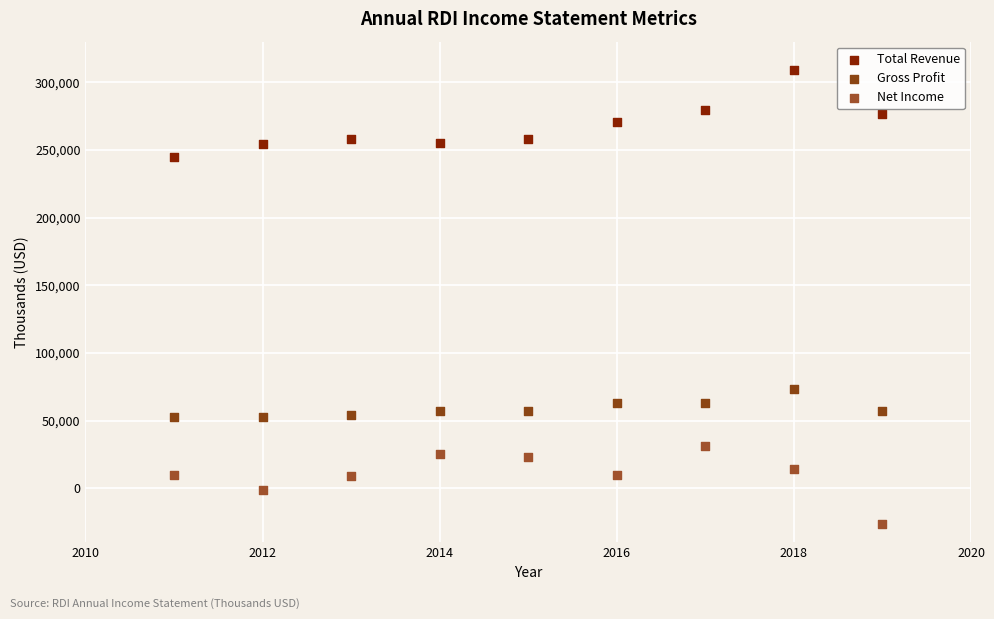

Which series reaches the maximum Y coordinate?

Total Revenue